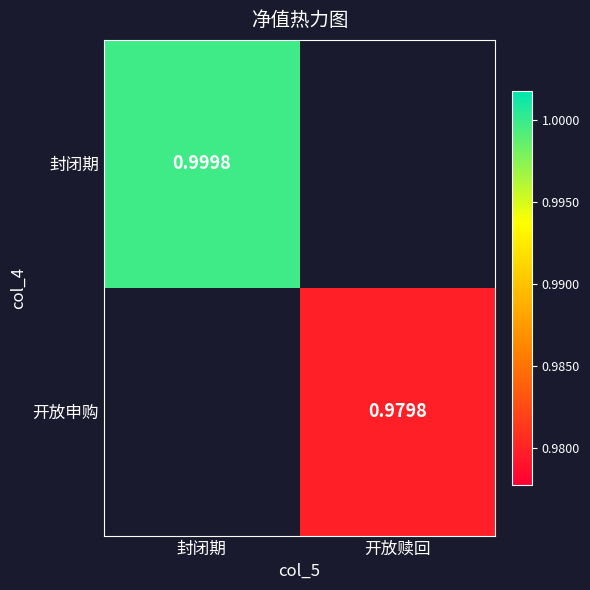

Is the value of 封闭期 at 封闭期 greater than the value of 开放申购 at 封闭期?

No